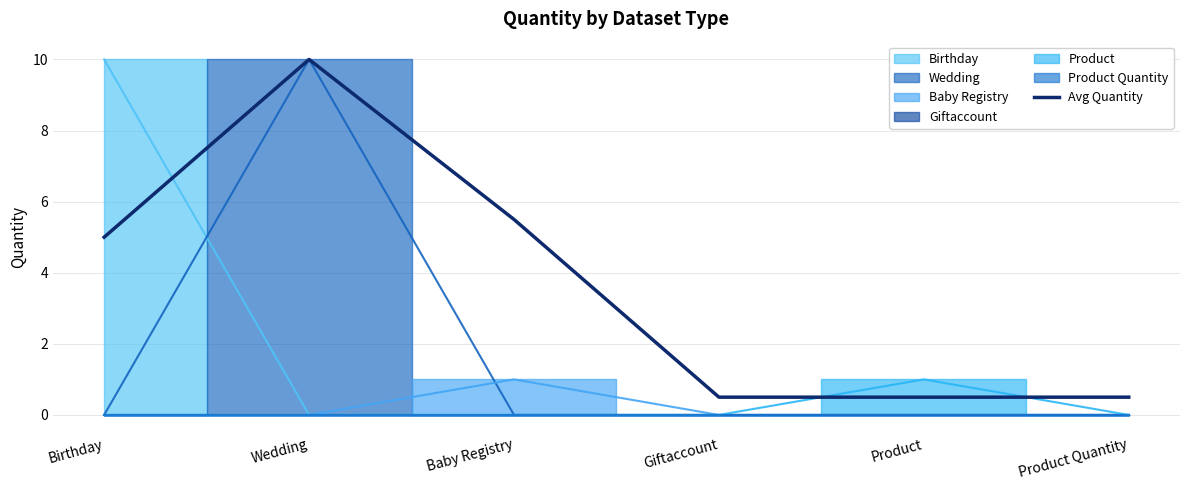

What is the change in value from Wedding to Baby Registry?

-4.5